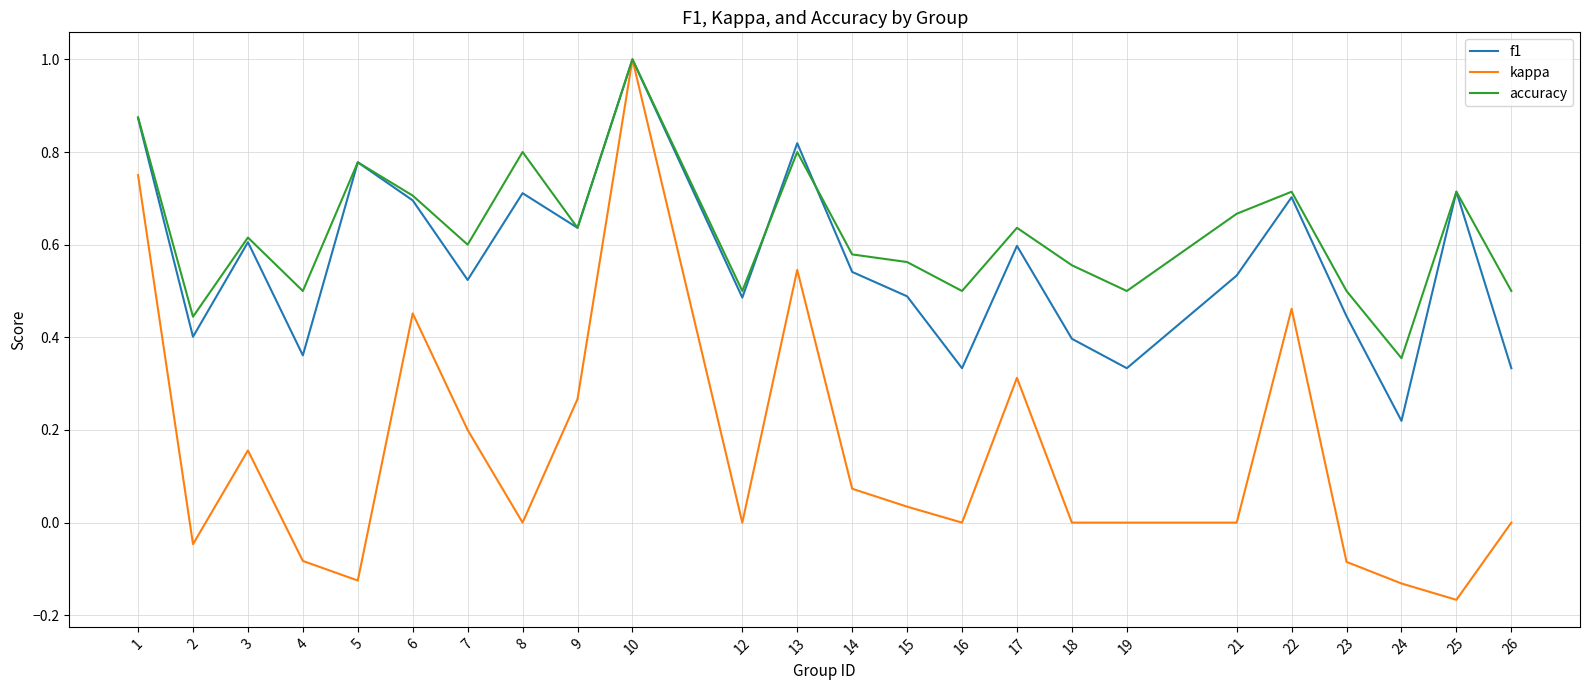

The value of accuracy at 18 is 0.6. True or false?

True